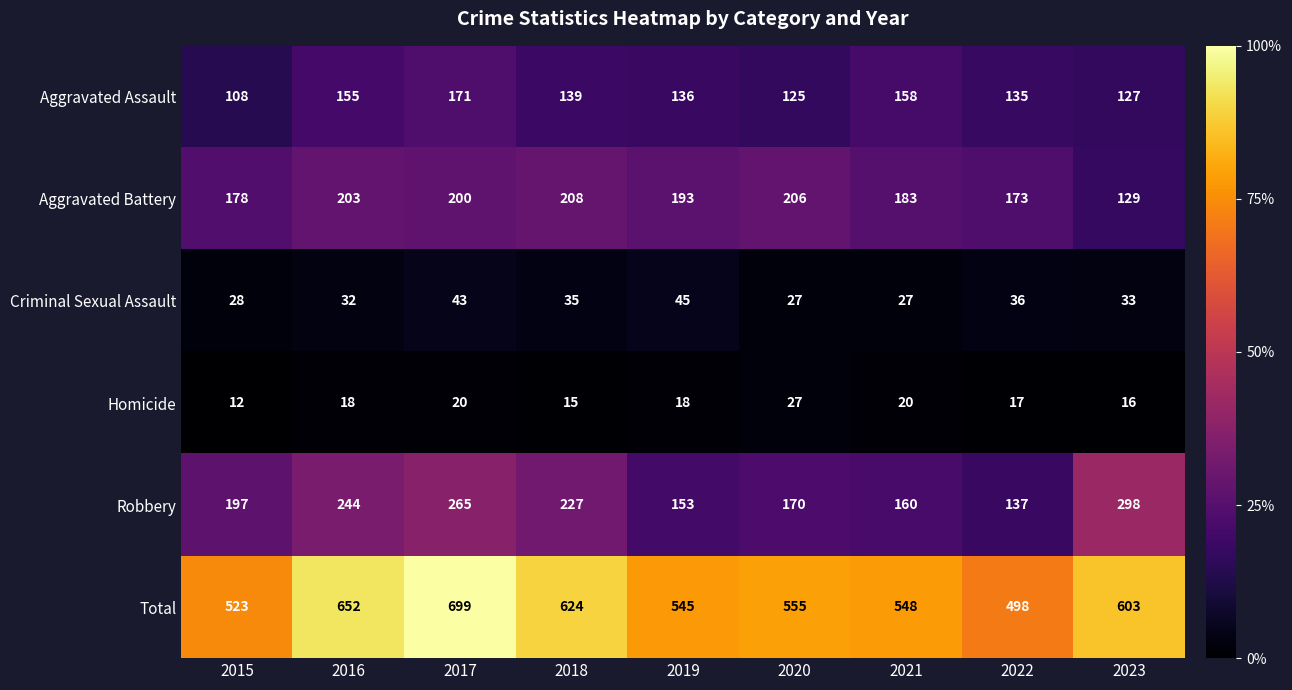

What is the sum of the Total values at 2018 and 2017?

1323